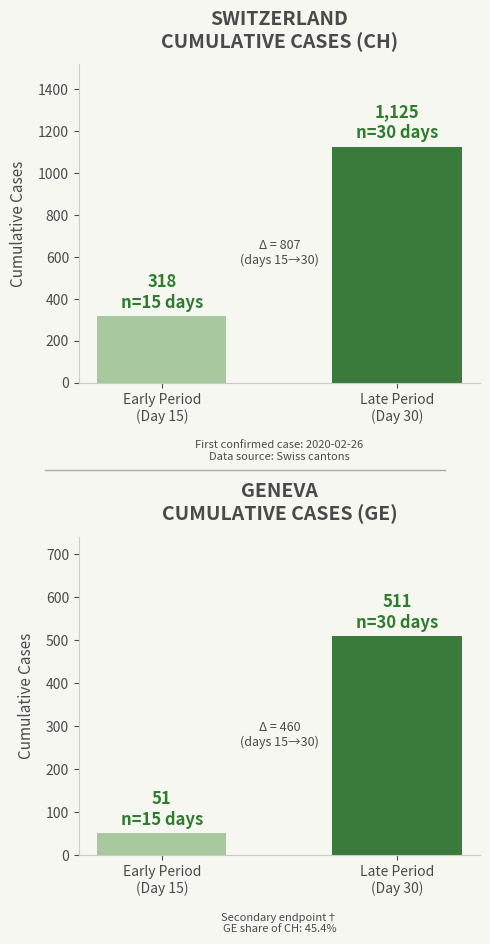

The value of GE at Late Period
(Day 30) is 172. True or false?

False